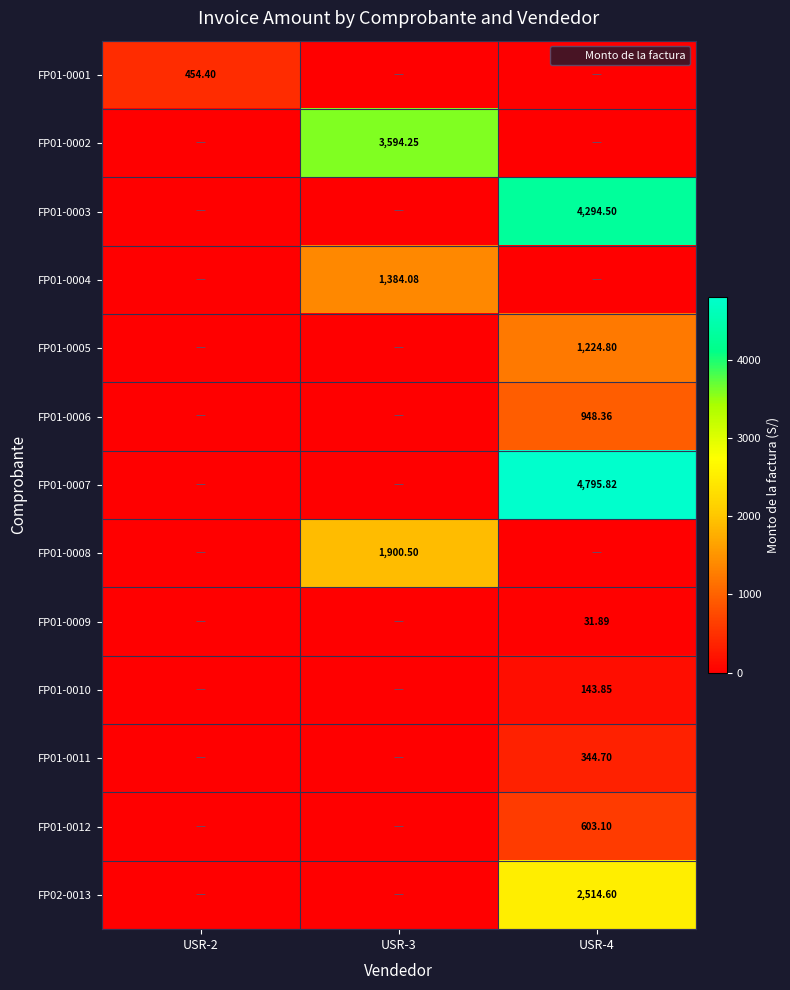

Rank the series by their maximum value, from lowest to highest.

FP01-0009, FP01-0010, FP01-0011, FP01-0001, FP01-0012, FP01-0006, FP01-0005, FP01-0004, FP01-0008, FP02-0013, FP01-0002, FP01-0003, FP01-0007